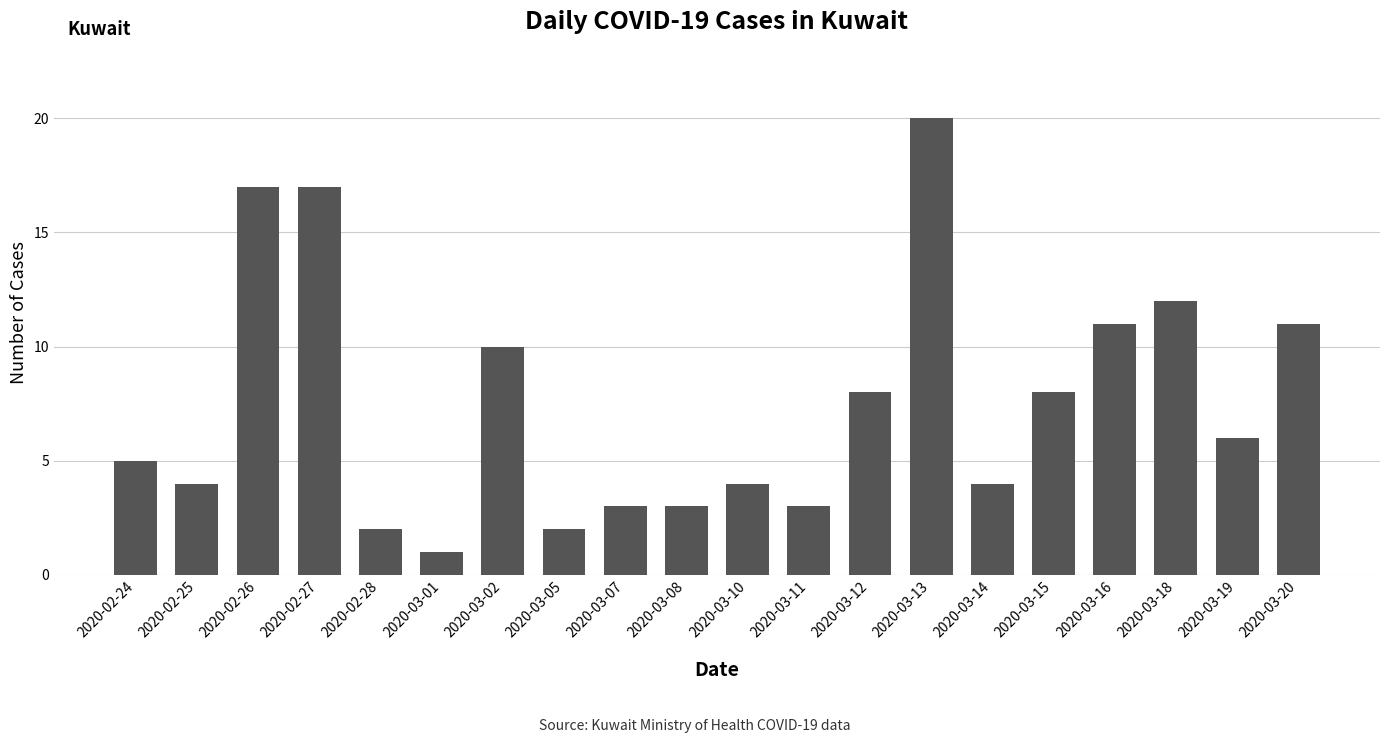

Reading left to right, list all the values displayed in this chart.

5	4	17	17	2	1	10	2	3	3	4	3	8	20	4	8	11	12	6	11